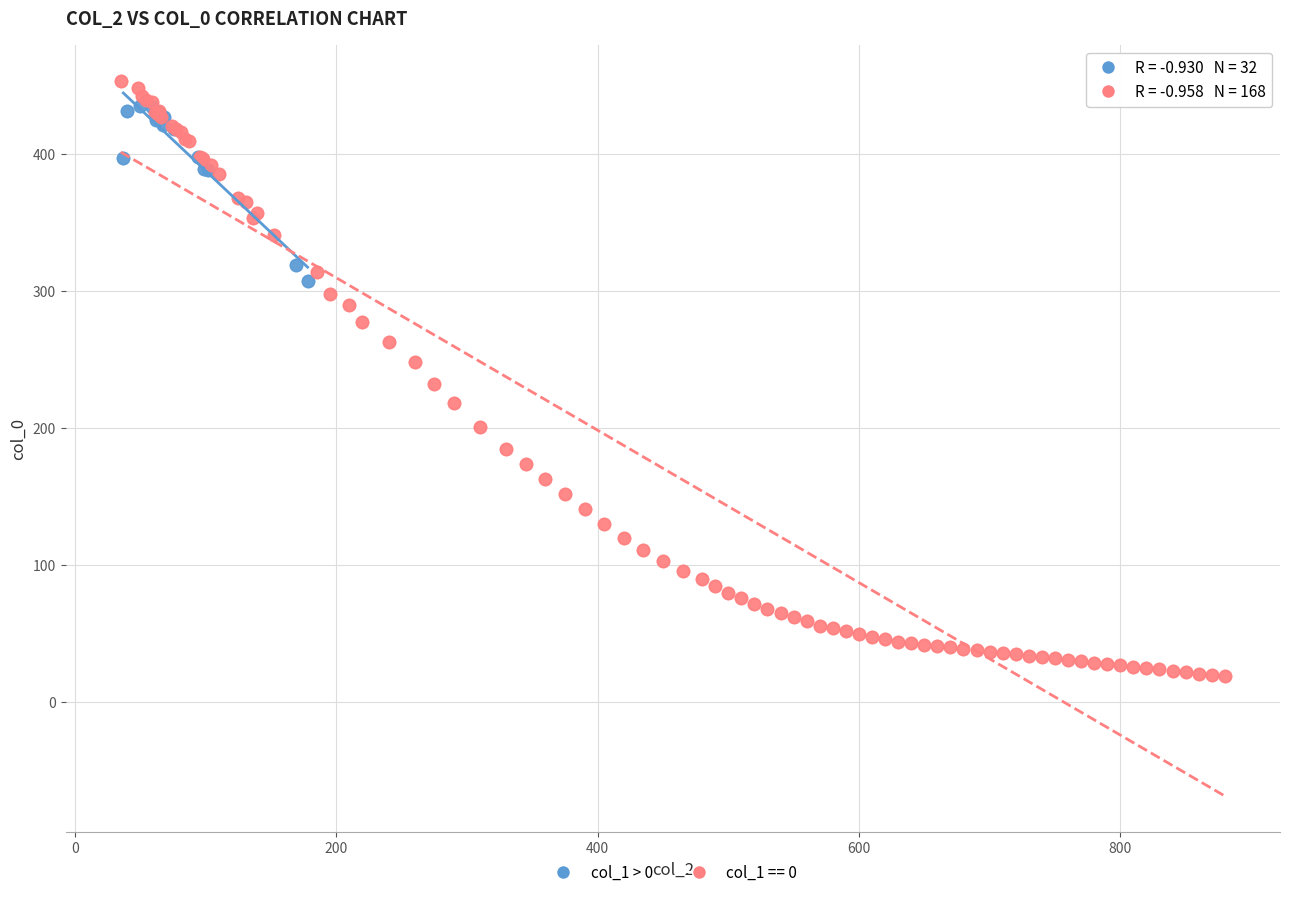

Which series has the largest Y range (max minus min)?

col_1 == 0